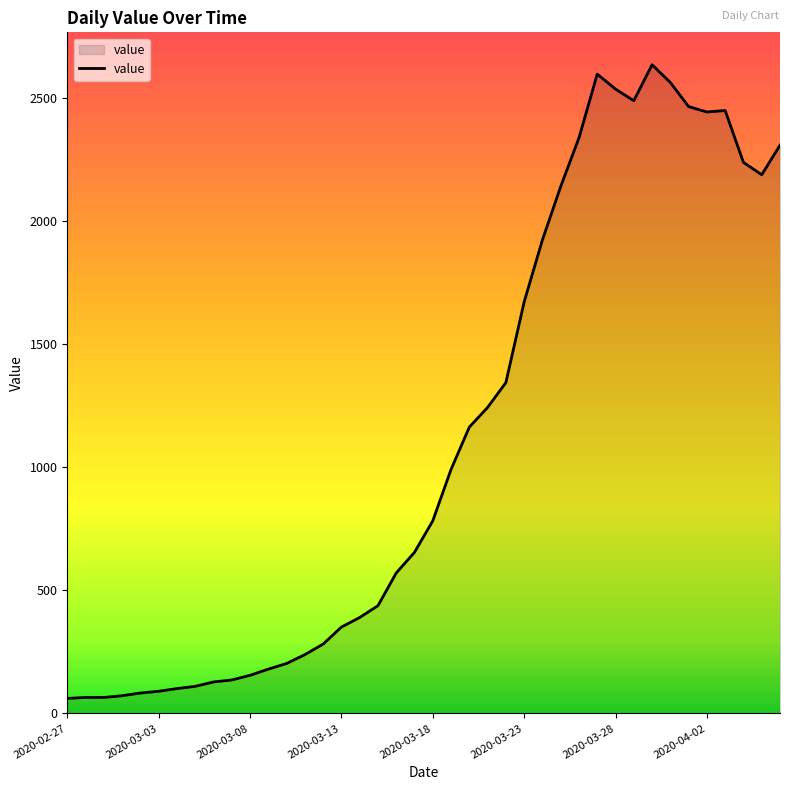

What is the smallest value displayed?

61